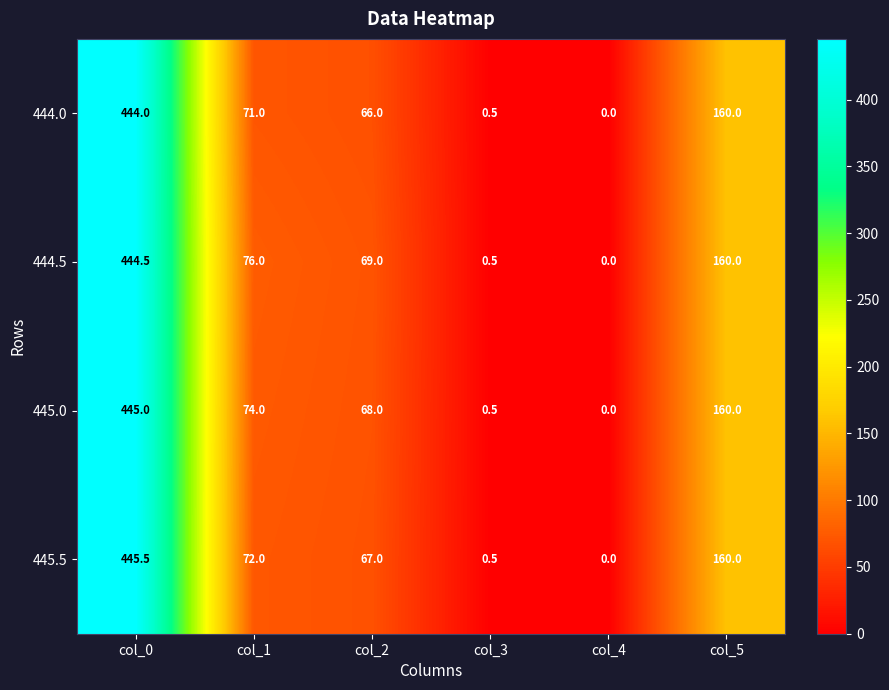

How many categories are shown in the chart?

6